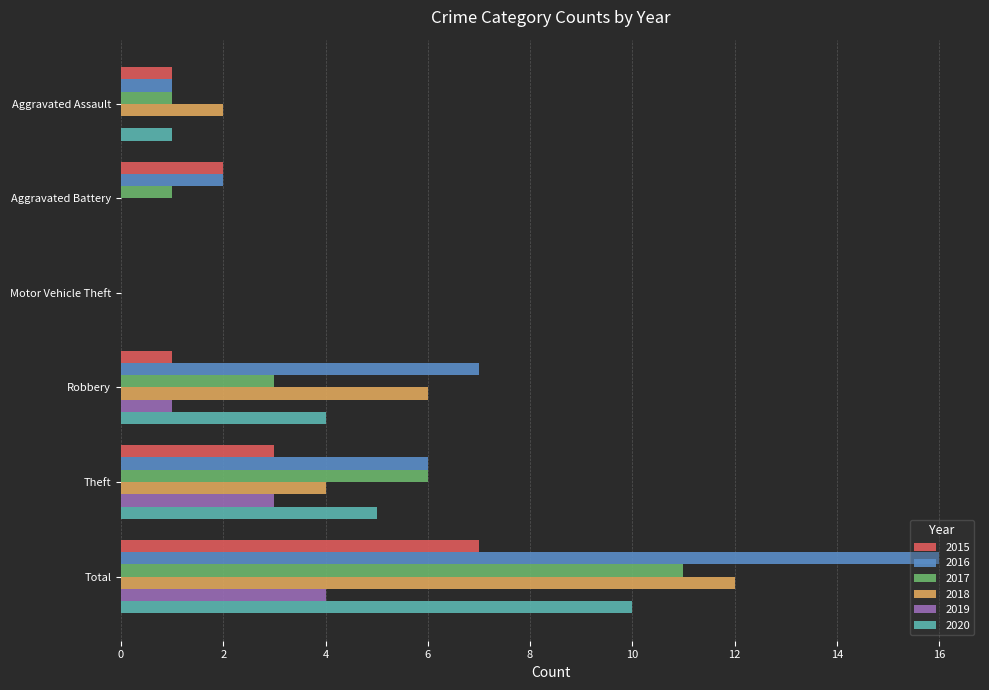

The value of 2019 at Total is 5. True or false?

False